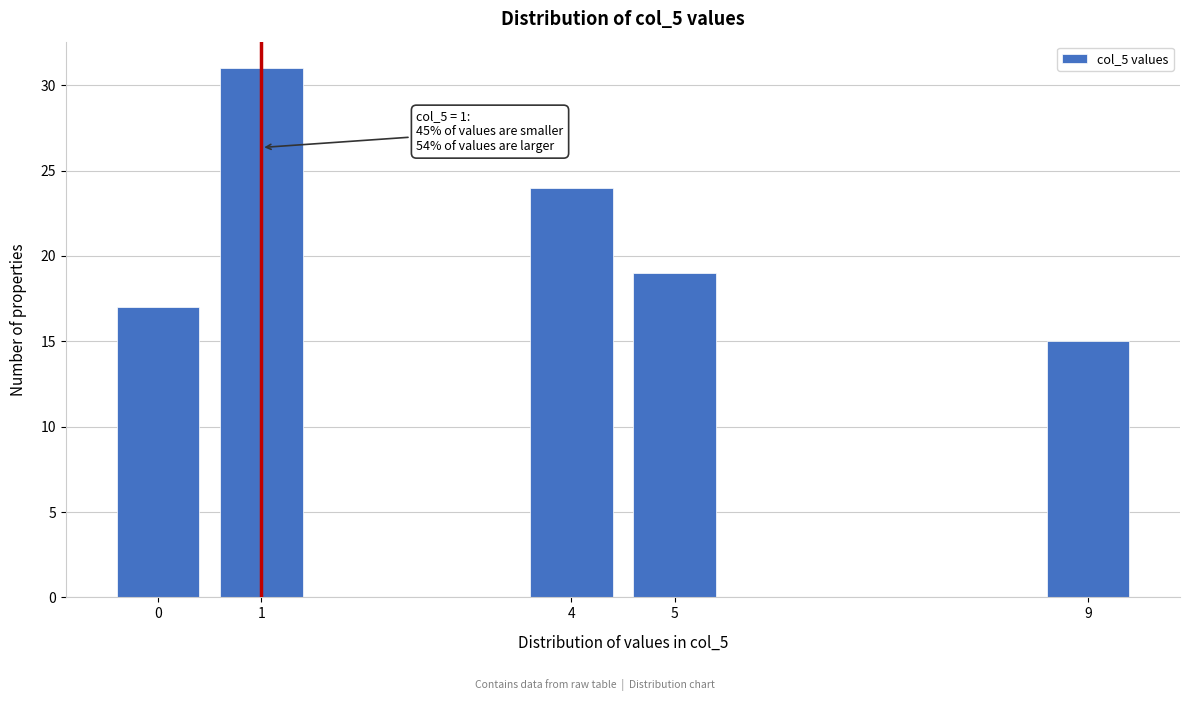

Reading right to left, what are all the values shown in this chart?

9=15	5=19	4=24	1=31	0=17